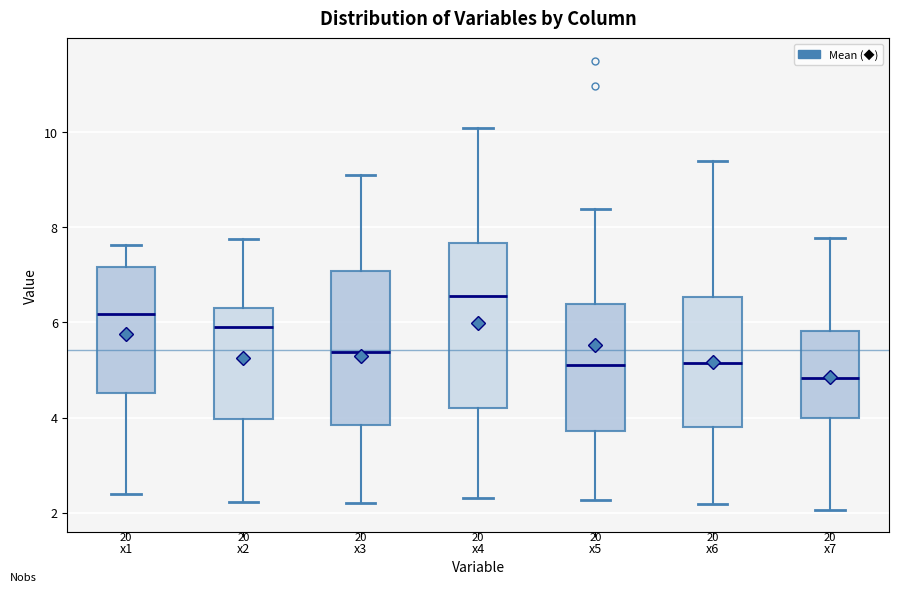

Which box has the lowest median line?

x7